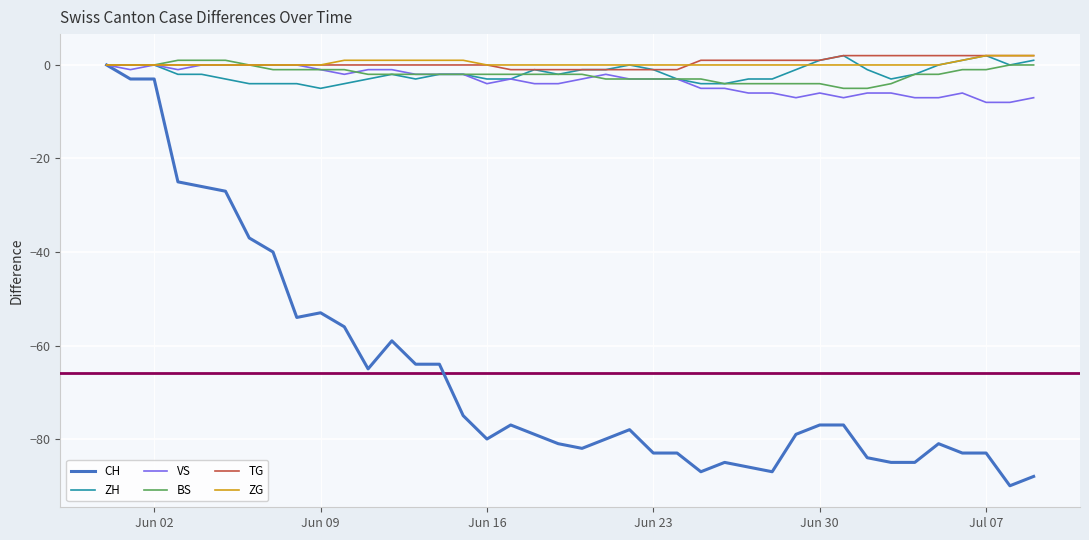

What is the minimum value for CH?

-90